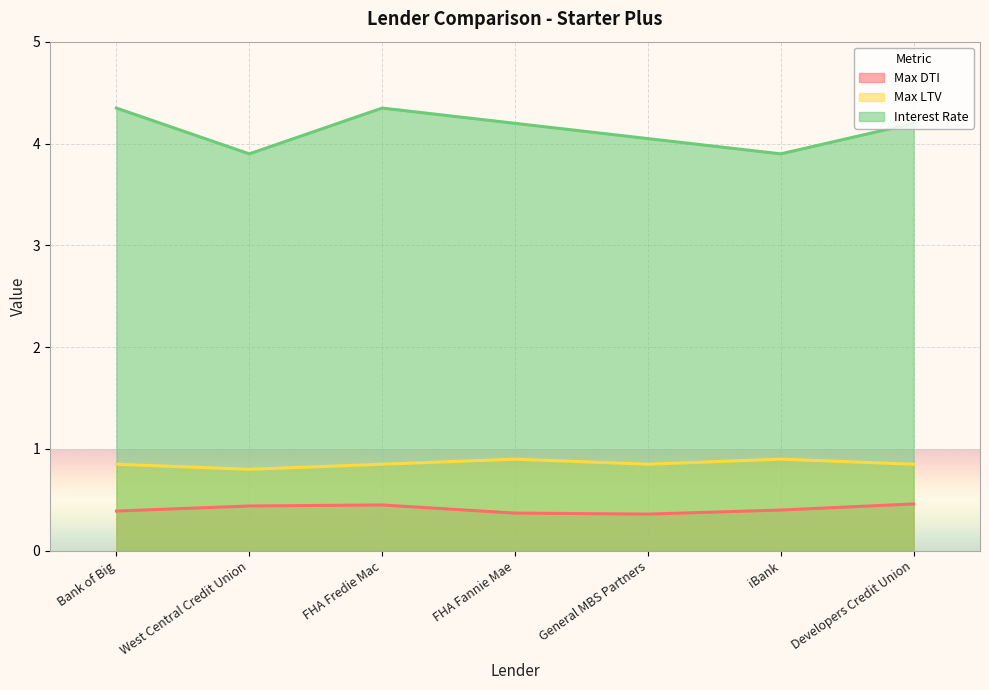

True or false: Interest Rate and Max DTI cross at least once.

False